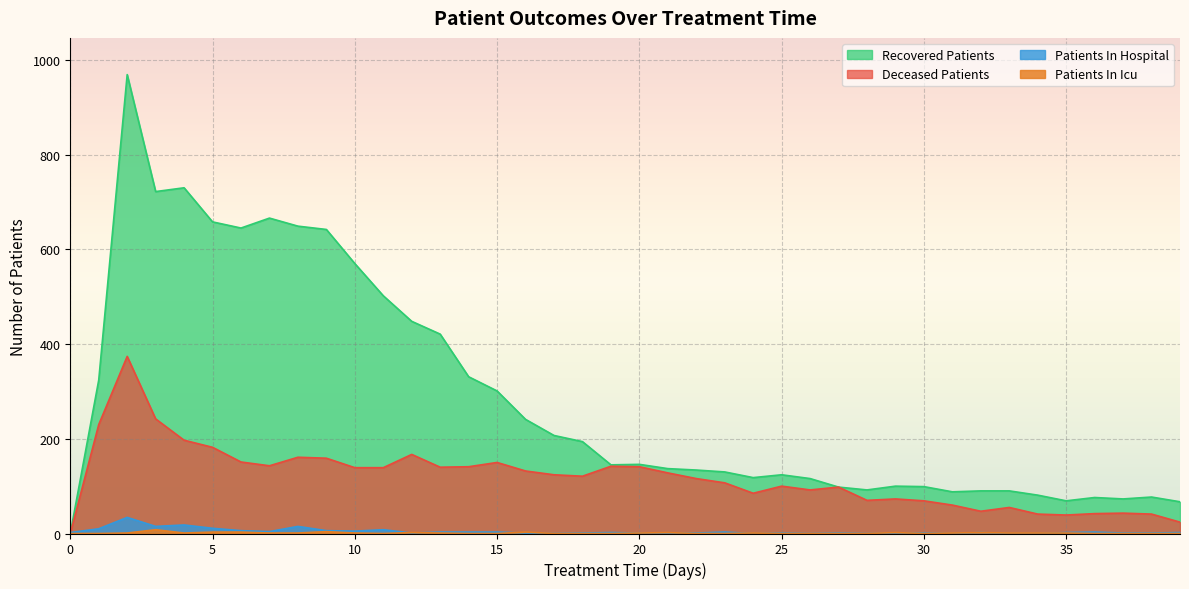

What is the value of the deceased_patients point at the 27th from the left?

92